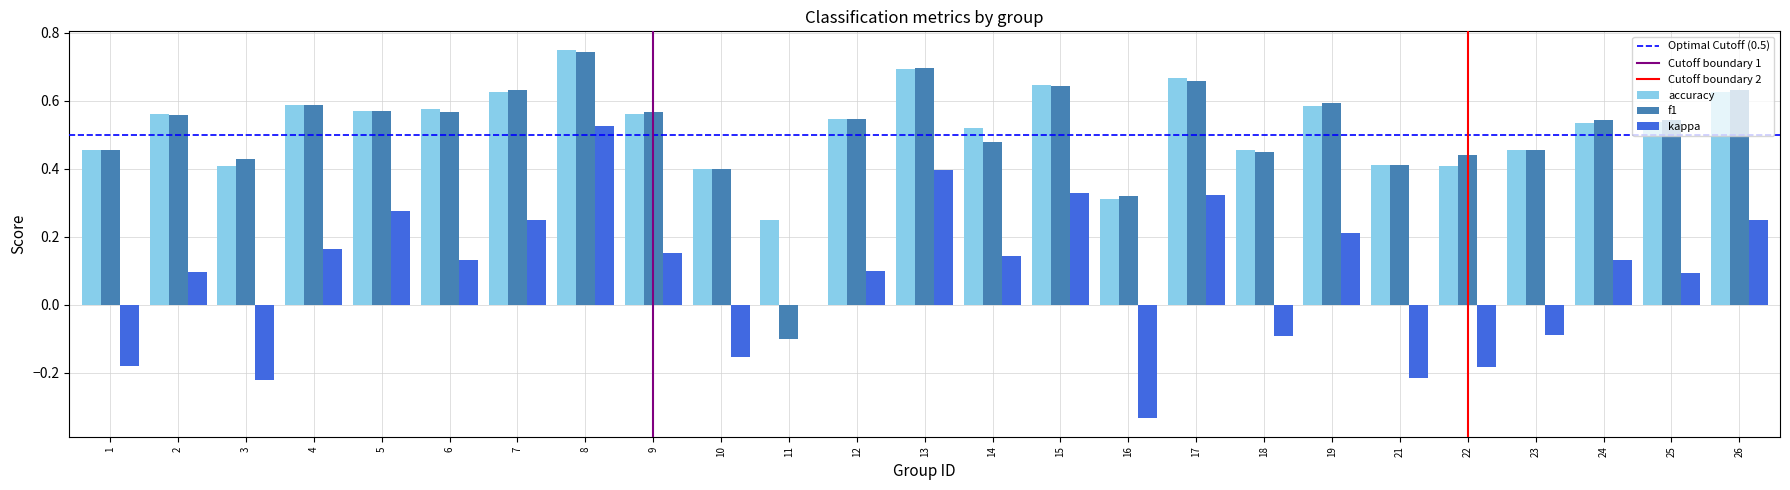

True or false: f1 has a value of 0.9 at 17.

False